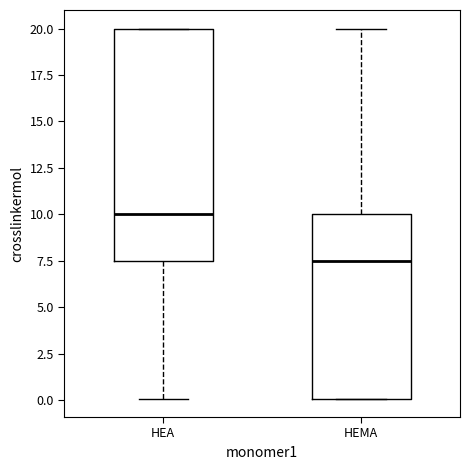

Reading left to right, read every box against the y-axis: the position of its median line, the range the box covers, and the ends of its whiskers. The values are not printed on the chart, so give them approximately, as read against the axis.

HEA: median 10.0, box 7.5 to 20.0, whiskers 0.0 to 20.0
HEMA: median 7.5, box 0.0 to 10.0, whiskers 0.0 to 20.0